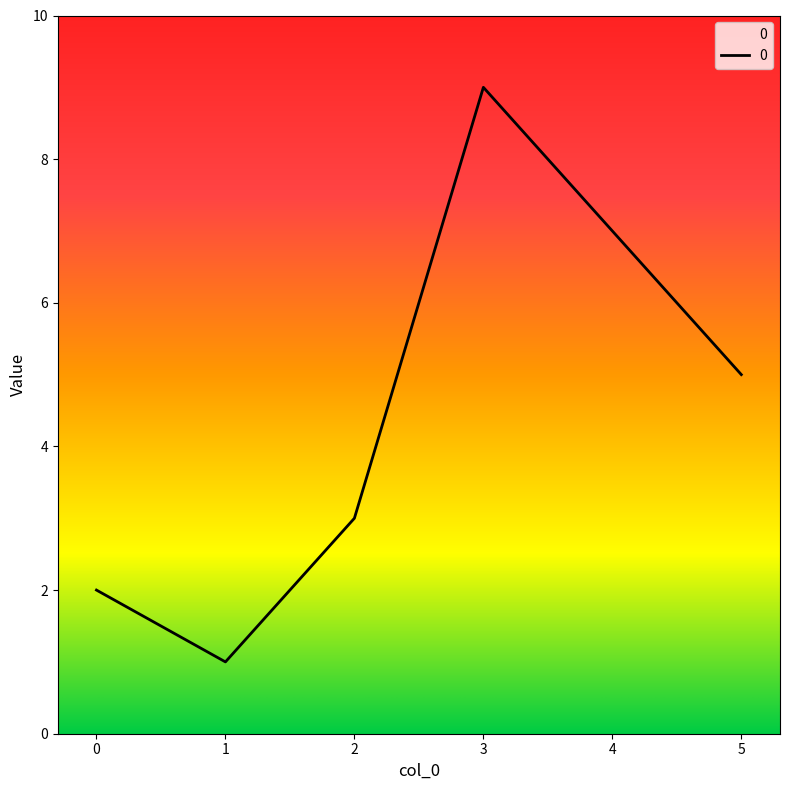

How many interior local peaks (higher than both neighbors) does the data have?

1